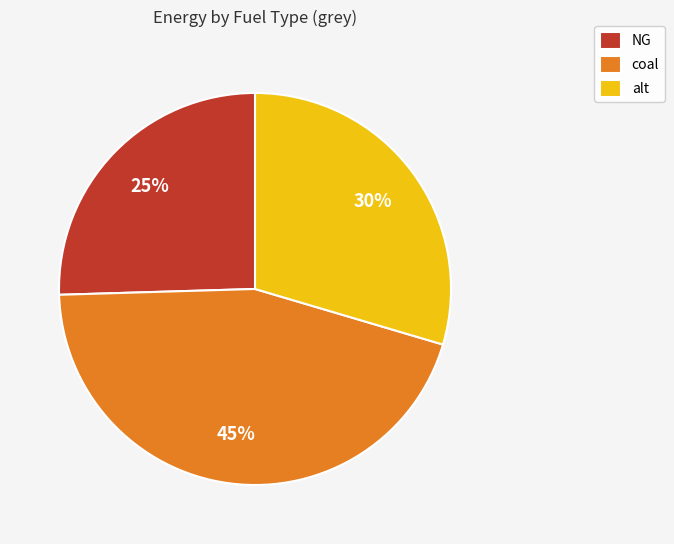

Is the sum of alt and coal greater than half?

Yes